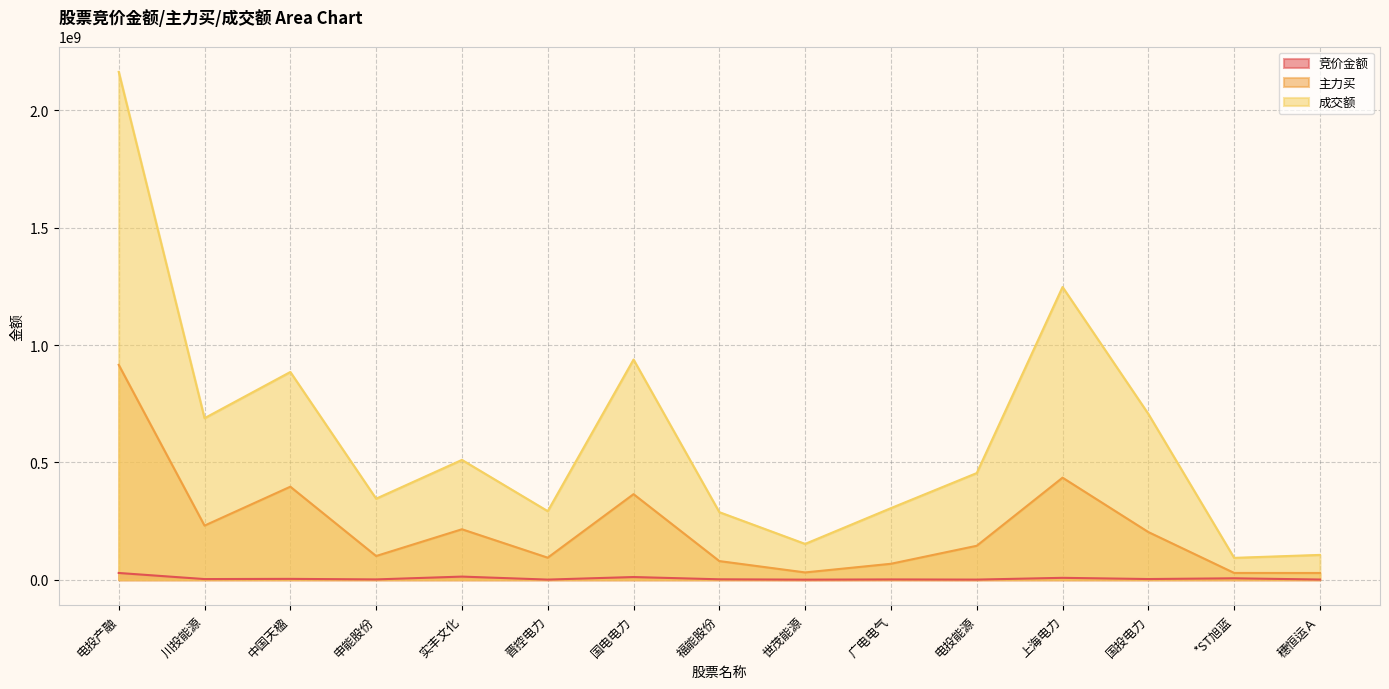

True or false: 主力买 has more than 0 interior local peaks.

True